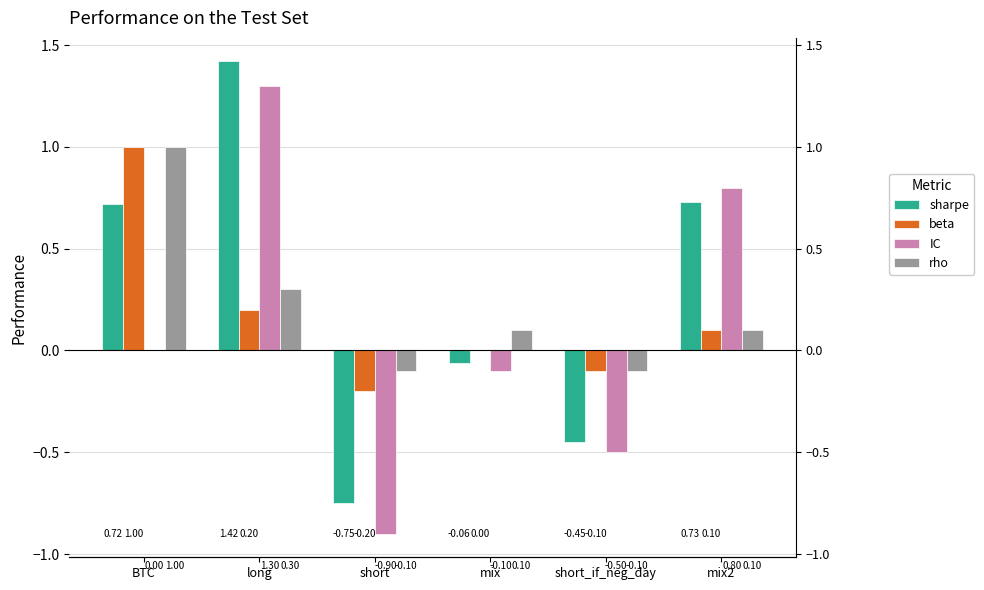

At long, list the series in order from smallest to largest.

beta, rho, IC, sharpe